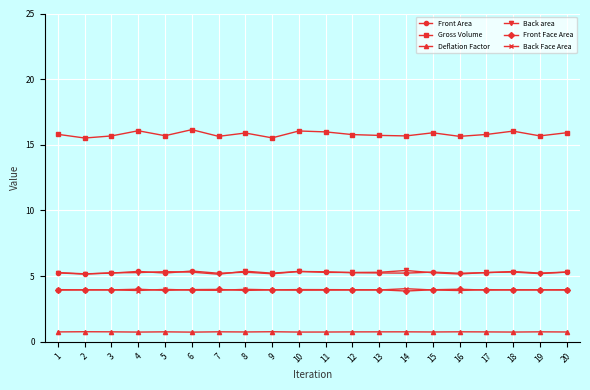

Which series ends up on top after the final intersection of Front Face Area and Back Face Area?

Front Face Area